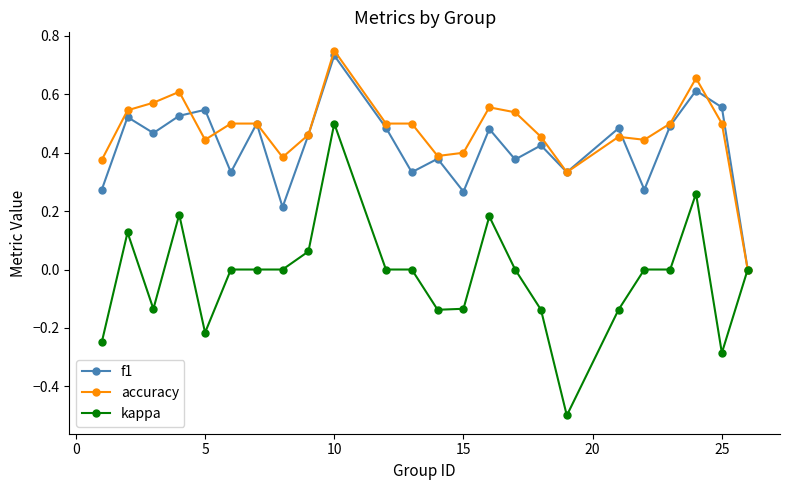

Which series has the largest range (max minus min)?

kappa